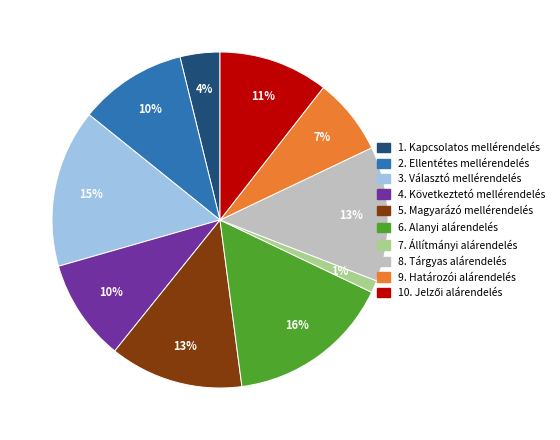

To the nearest percent, what is the combined percentage of 4. Következtetó mellérendelés and 6. Alanyi alárendelés?

26%